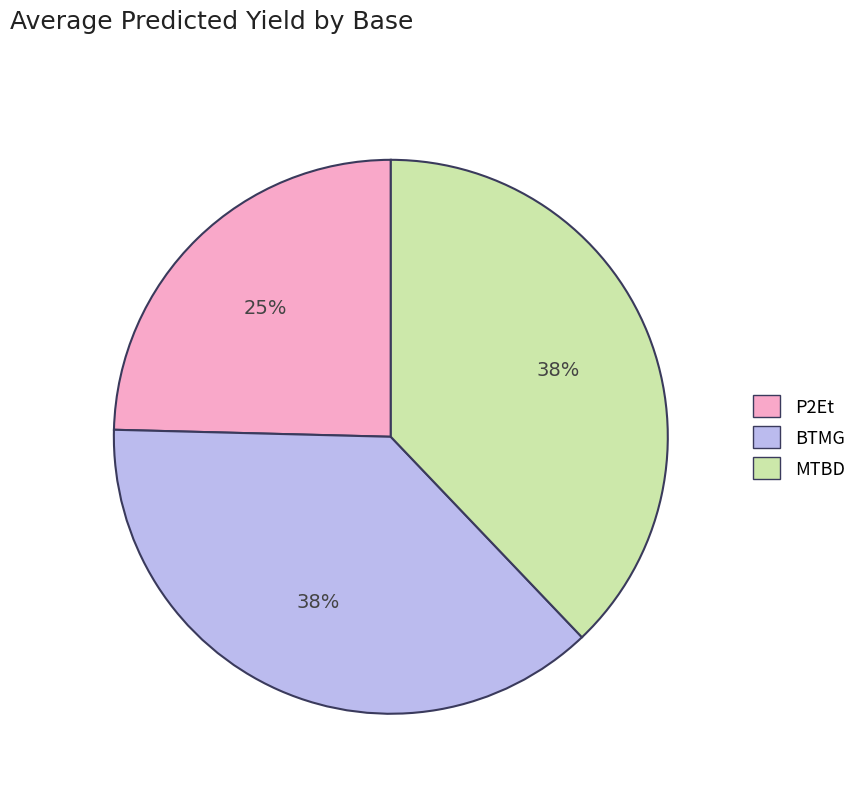

To the nearest percent, what is the difference between the largest and smallest slice percentages?

13%